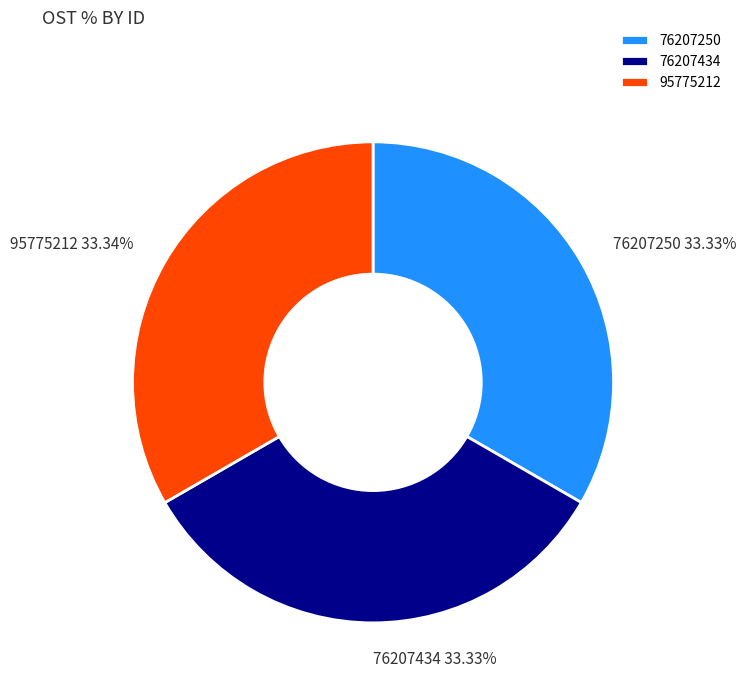

Does 76207434 represent more than half of the total?

No